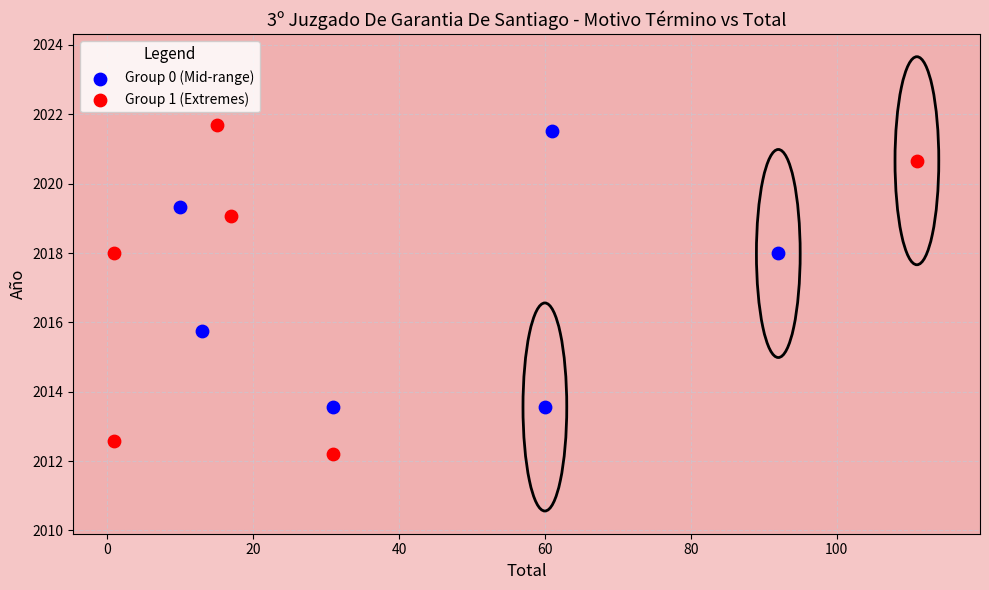

Which series has the widest spread of Y values?

Group 1 (Extremes)